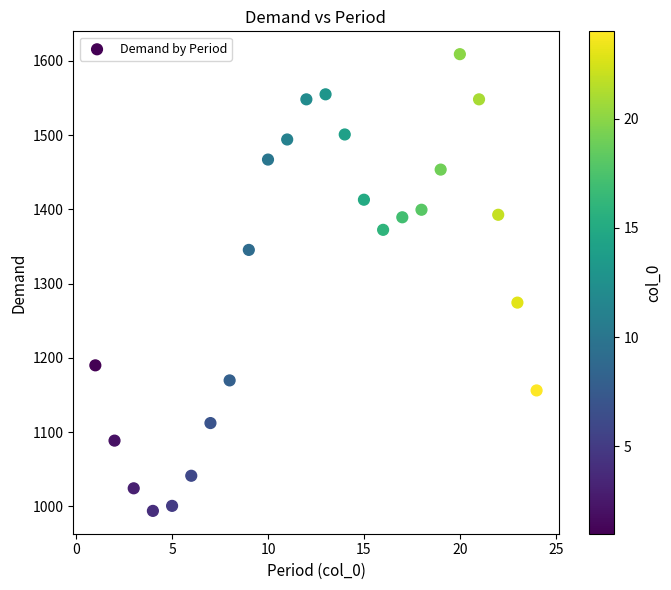

What is the range of Y values (max minus min)?

615.2